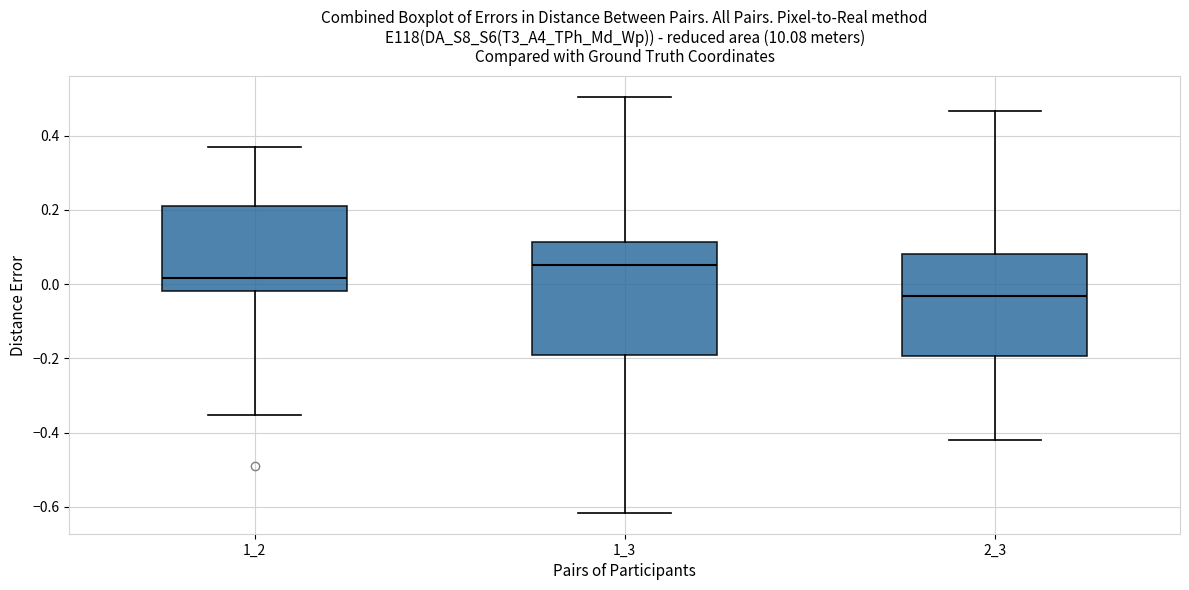

Reading left to right, read every box against the y-axis: the position of its median line, the range the box covers, and the ends of its whiskers. The values are not printed on the chart, so give them approximately, as read against the axis.

1_2: median 0.02, box -0.02 to 0.22, whiskers -0.36 to 0.36
1_3: median 0.06, box -0.20 to 0.12, whiskers -0.62 to 0.50
2_3: median -0.04, box -0.20 to 0.08, whiskers -0.42 to 0.46